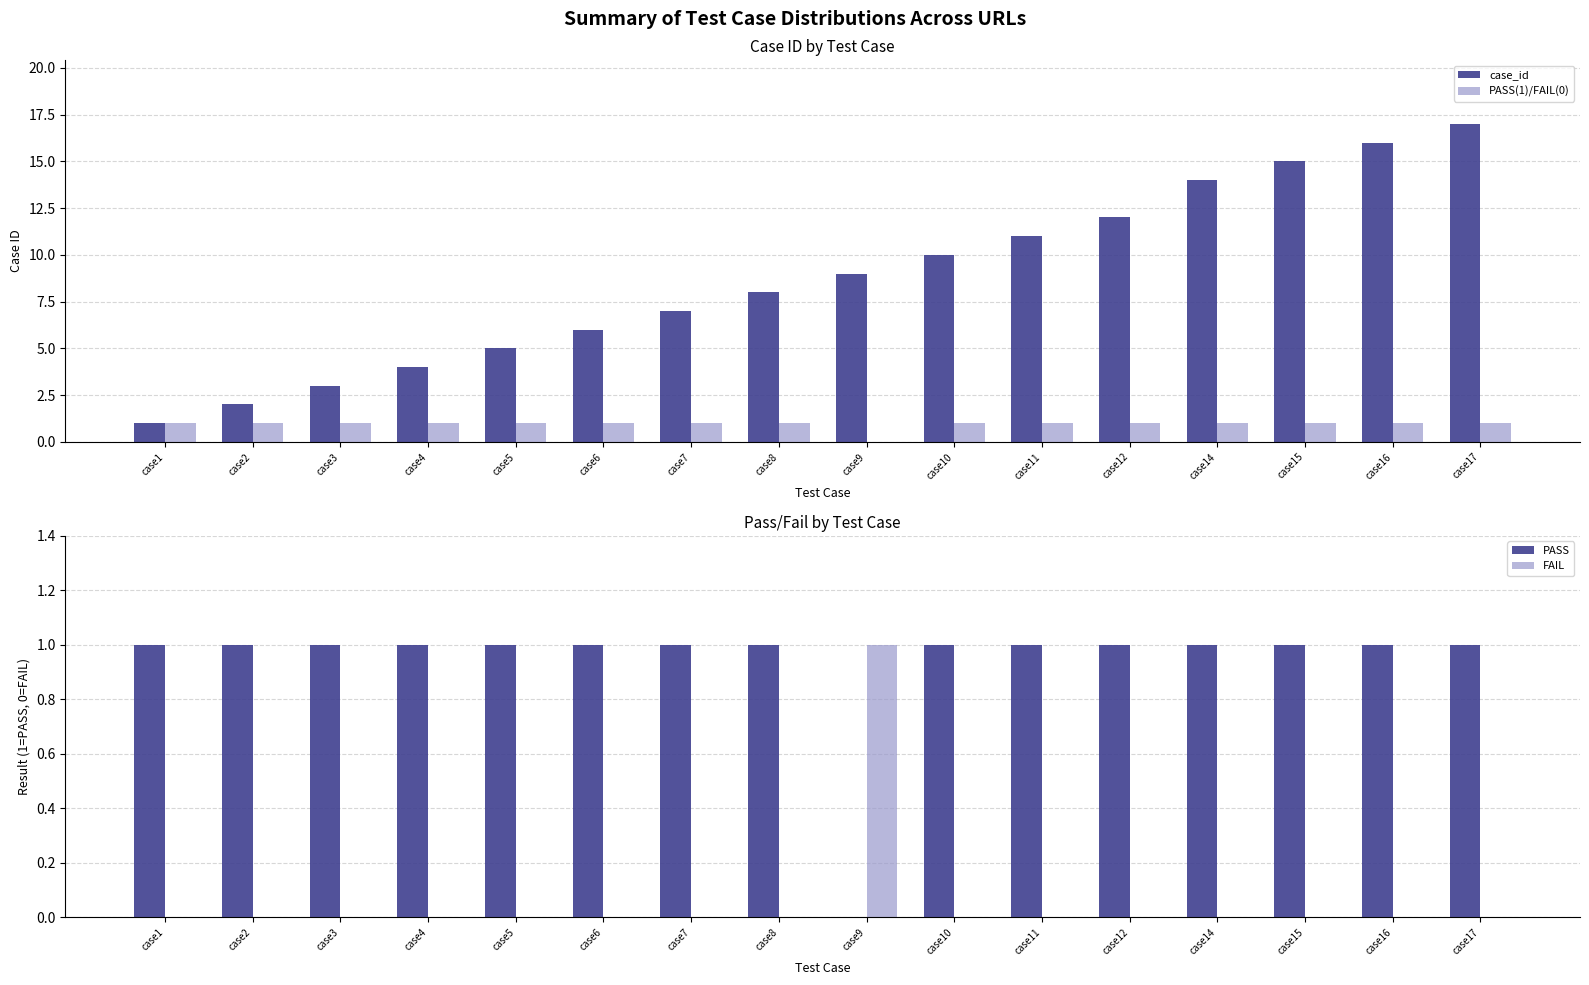

What is the difference between the maximum and minimum values in the FAIL series?

1